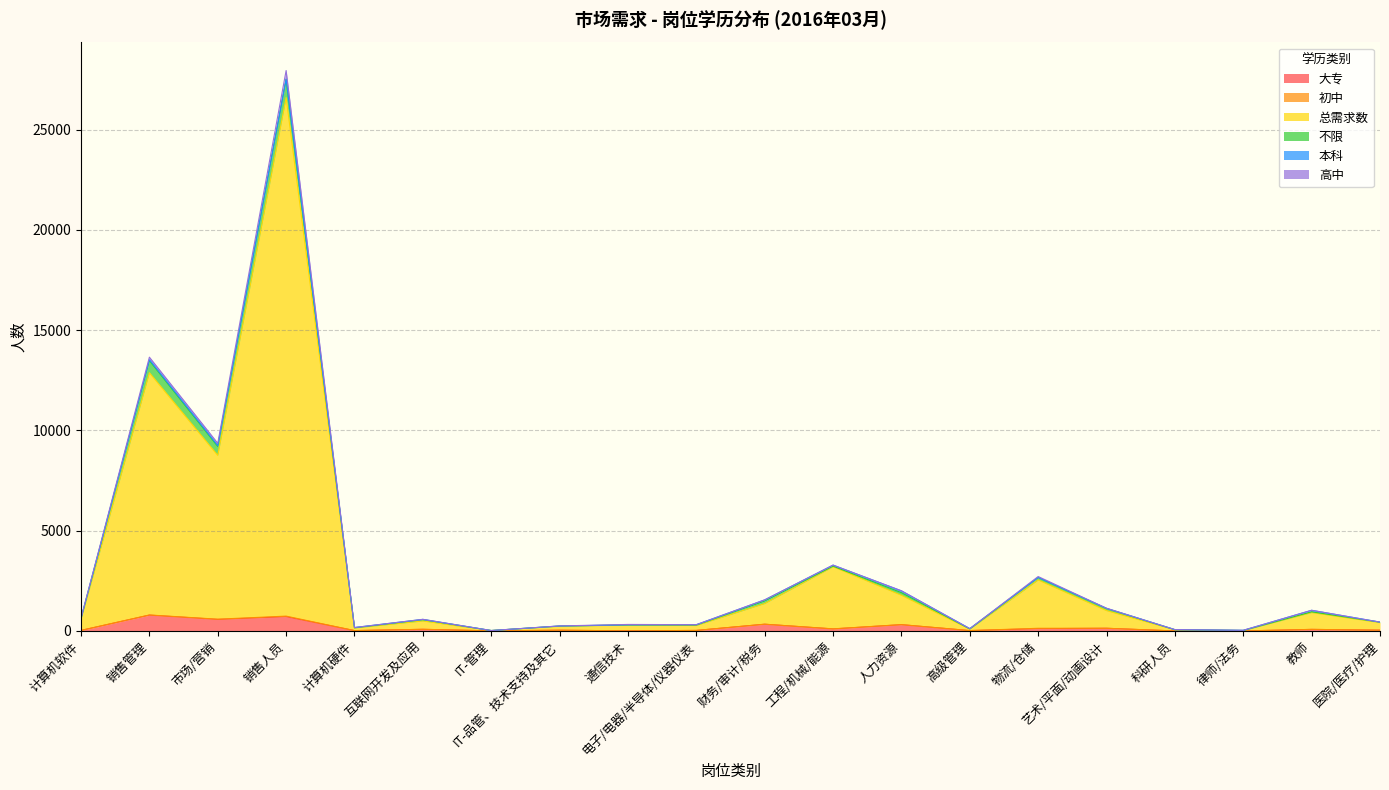

How many lines are shown in the chart?

6